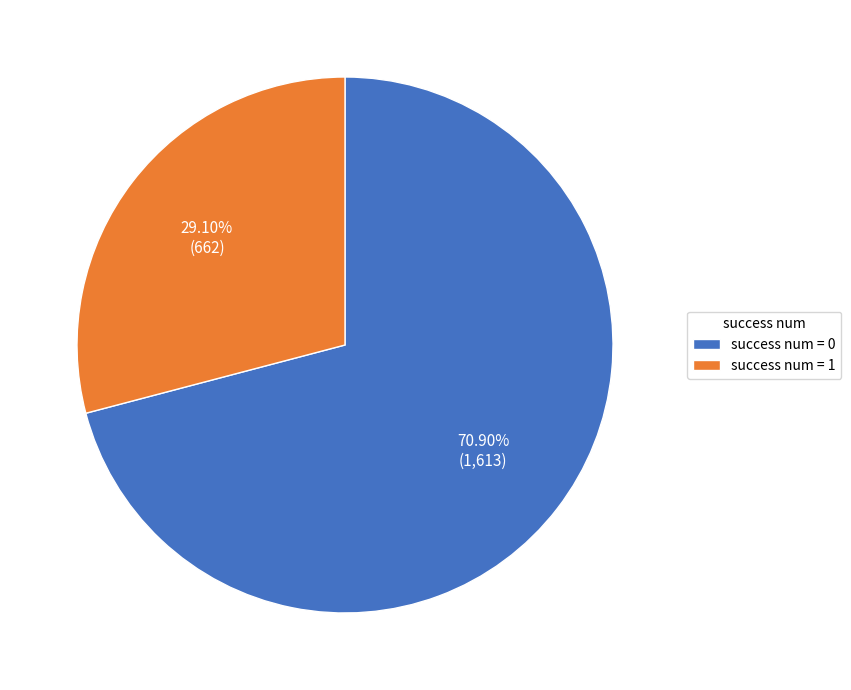

Does success num = 1 account for over 50% of the chart?

No